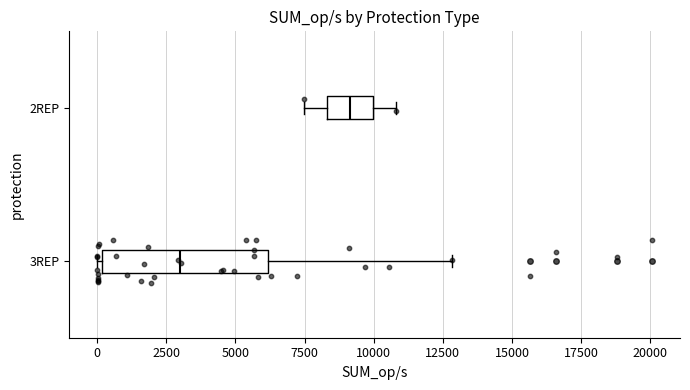

Which box is the widest, from its left edge to its right edge?

3REP